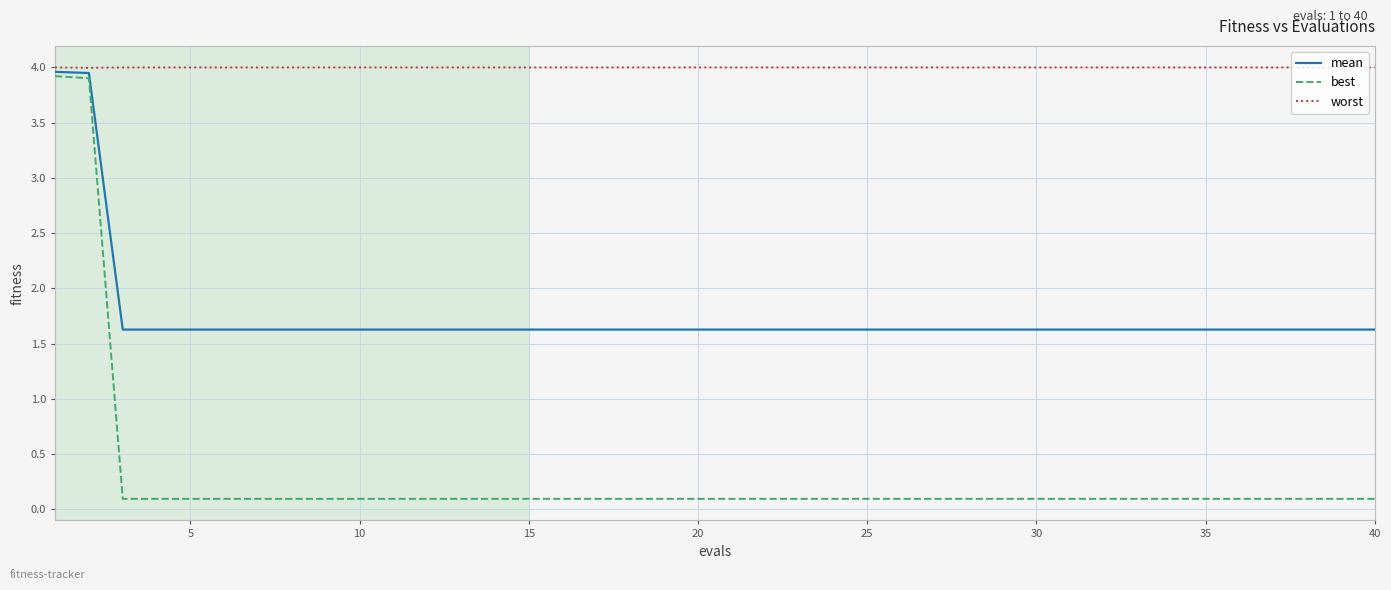

List the series in order of their overall mean, lowest first.

best, mean, worst